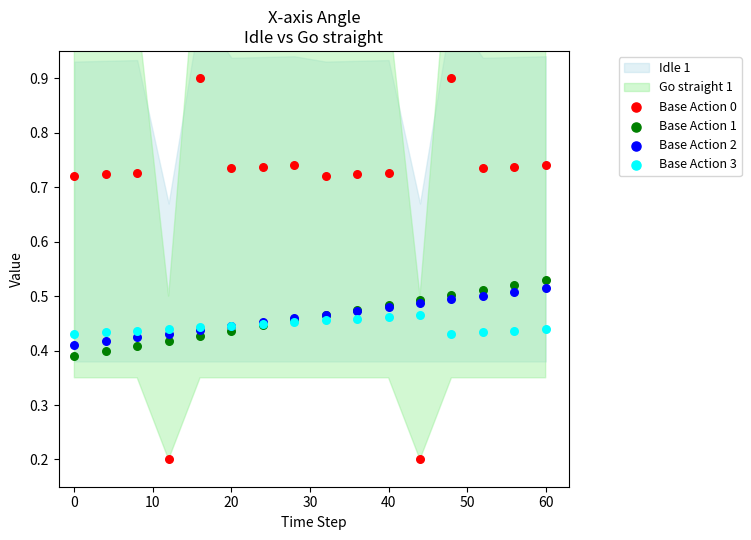

Which series has the largest Y range (max minus min)?

Base Action 0